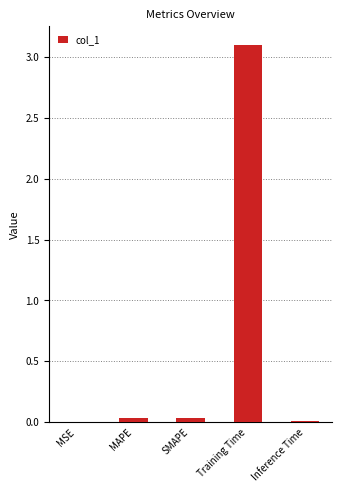

True or false: the data shows 0.0 at Inference Time.

True